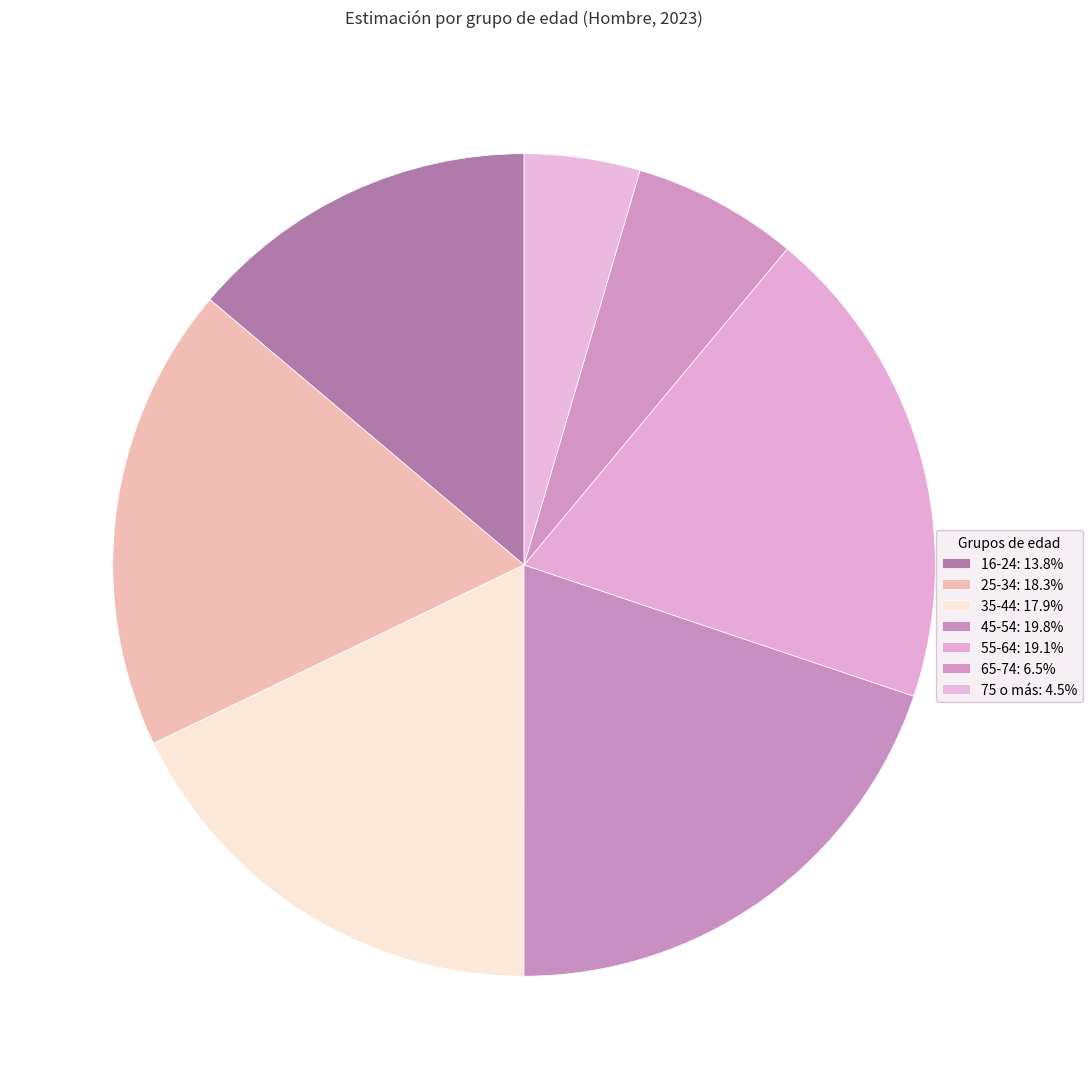

What percentage do 55-64 and 75 o más together represent?

23.7%